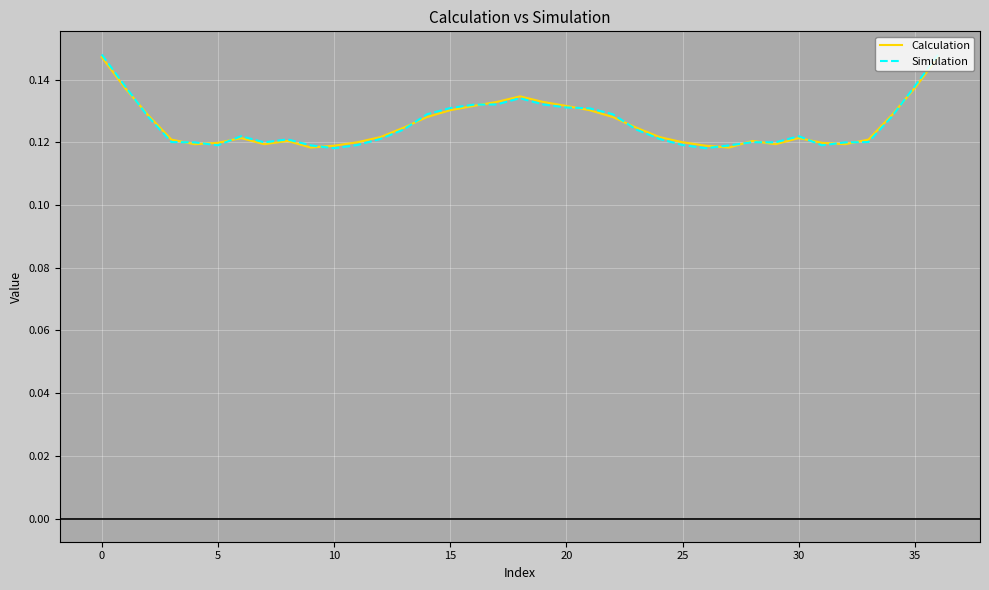

Which series has the largest range (max minus min)?

Simulation